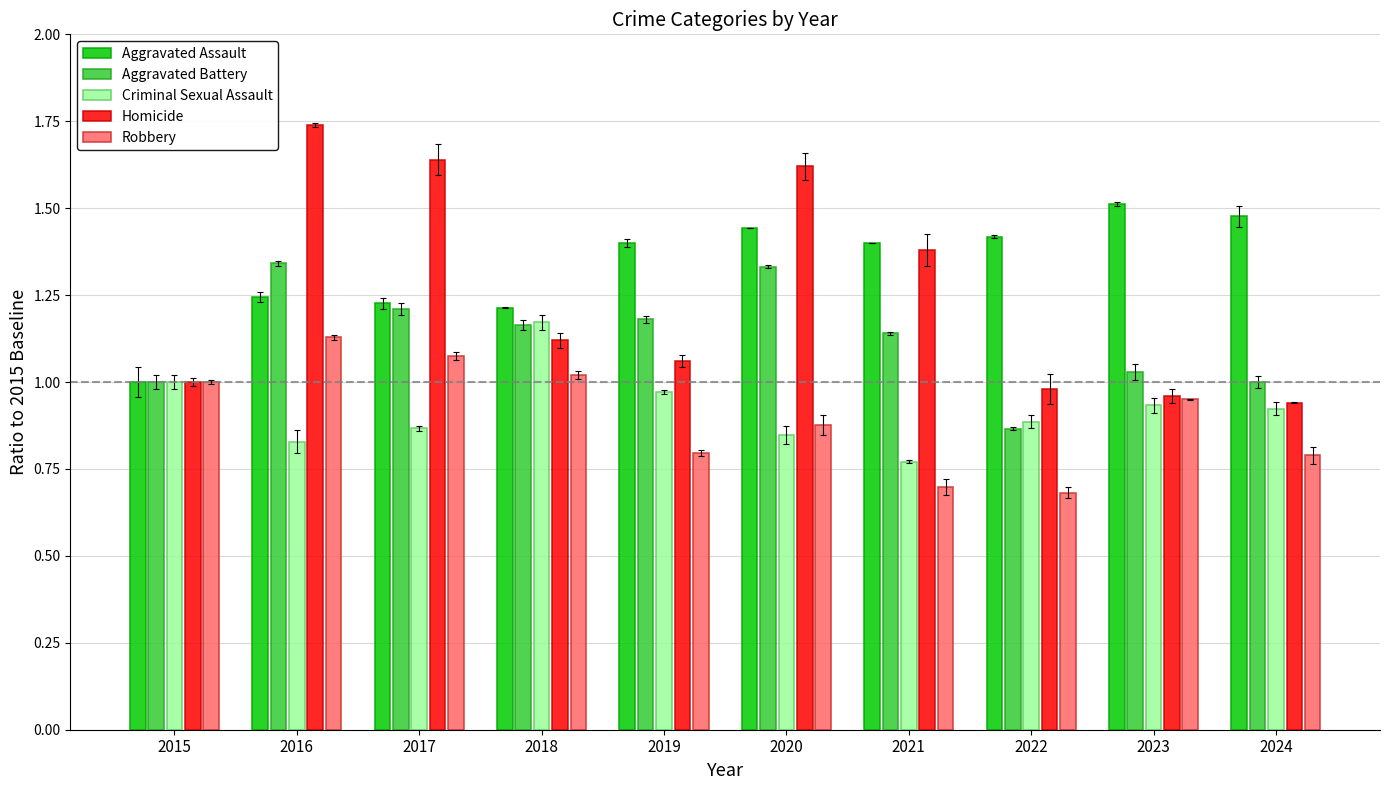

The value of Aggravated Assault at 2021 is 0.9. True or false?

False